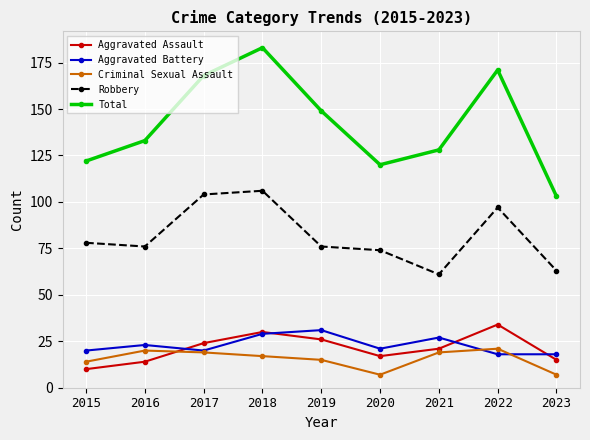

How many lines are shown in the chart?

5